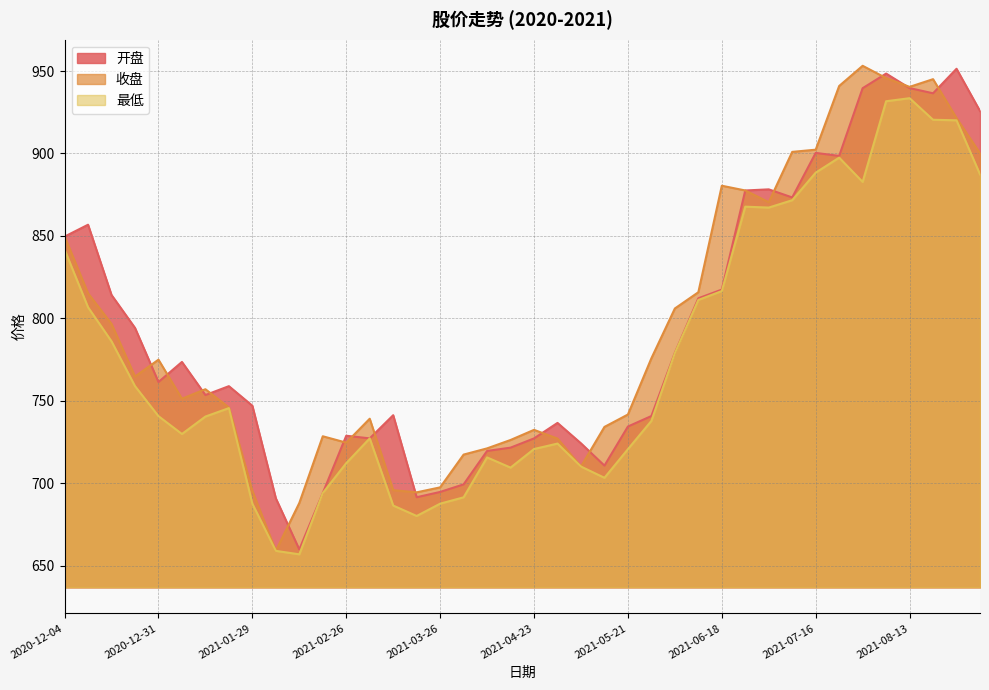

What are all the series names shown in the legend?

开盘, 收盘, 最低